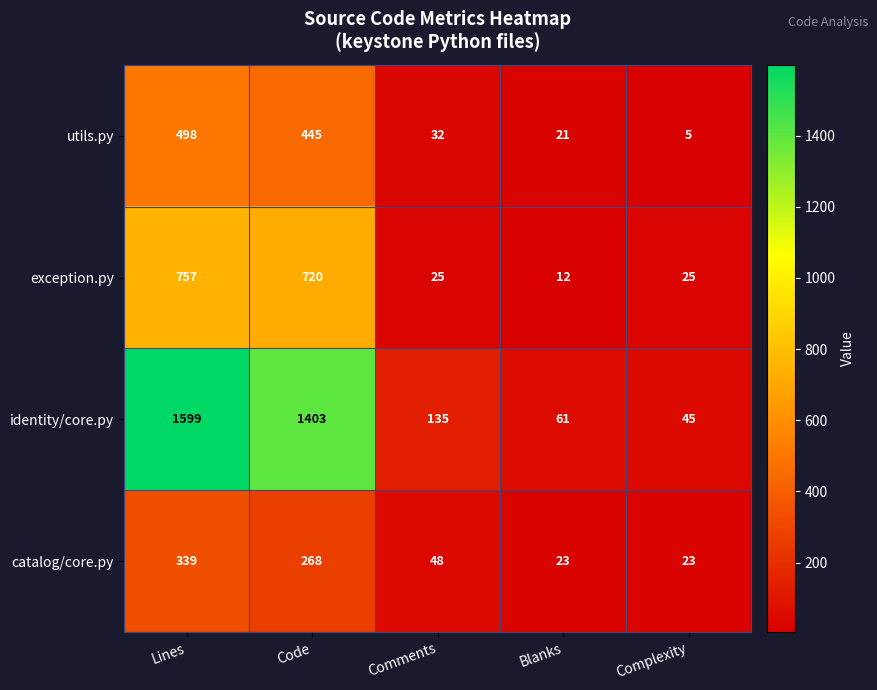

Reading left to right, extract all data points from this chart.

utils.py: Lines=498	Code=445	Comments=32	Blanks=21	Complexity=5
exception.py: Lines=757	Code=720	Comments=25	Blanks=12	Complexity=25
identity/core.py: Lines=1599	Code=1403	Comments=135	Blanks=61	Complexity=45
catalog/core.py: Lines=339	Code=268	Comments=48	Blanks=23	Complexity=23